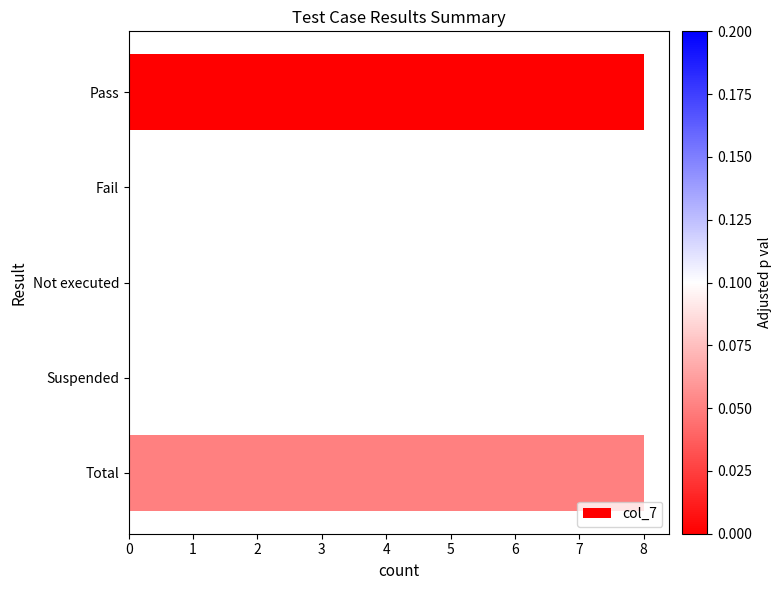

What is the sum of all values?

16